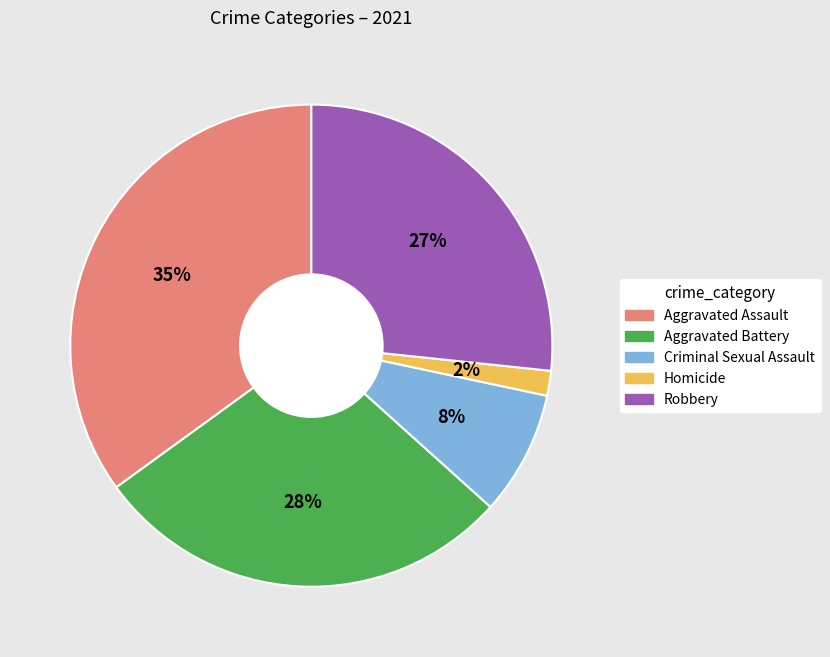

How many slices are in this pie chart?

5